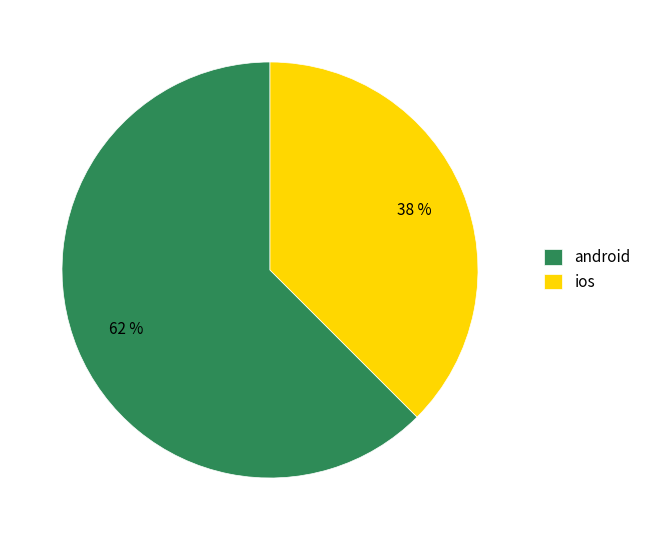

Combined, do android and ios account for over 50%?

Yes